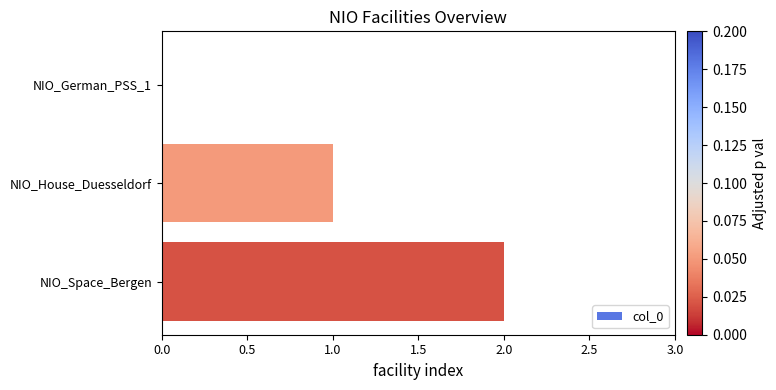

How many values are between 0 and 2?

3